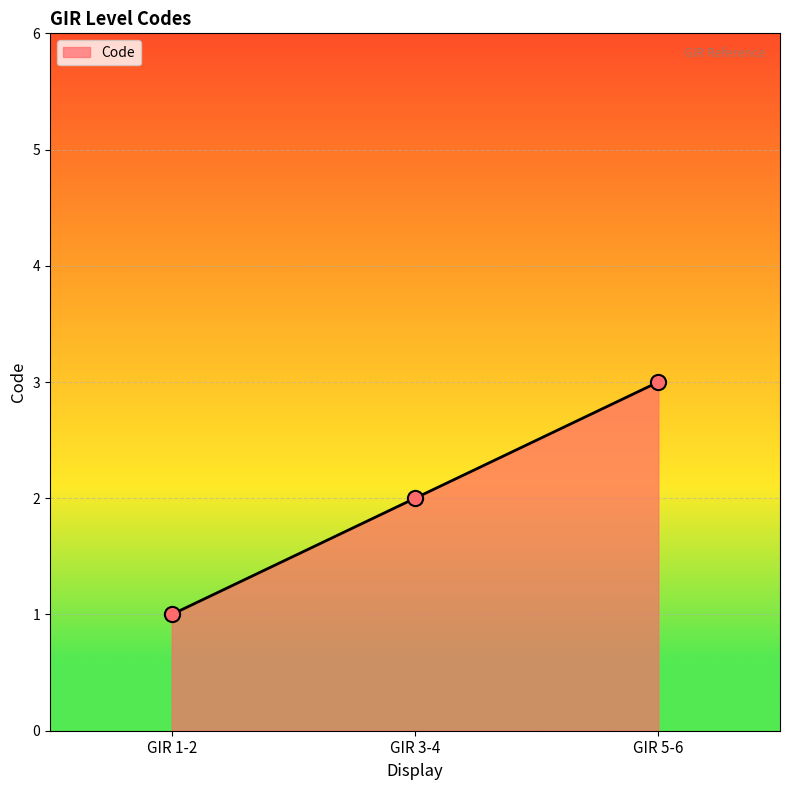

Between GIR 3-4 and GIR 5-6, which is larger?

GIR 5-6